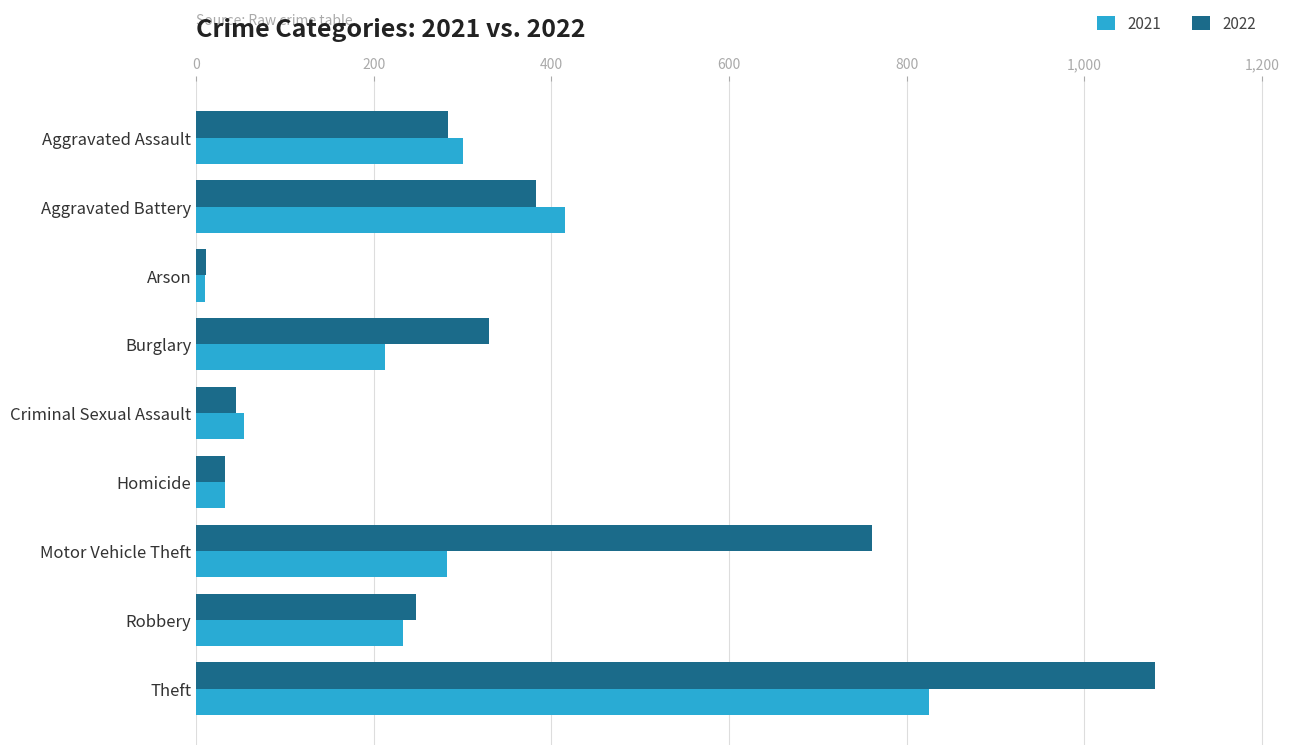

List the series in order of their peak value, highest first.

2022, 2021